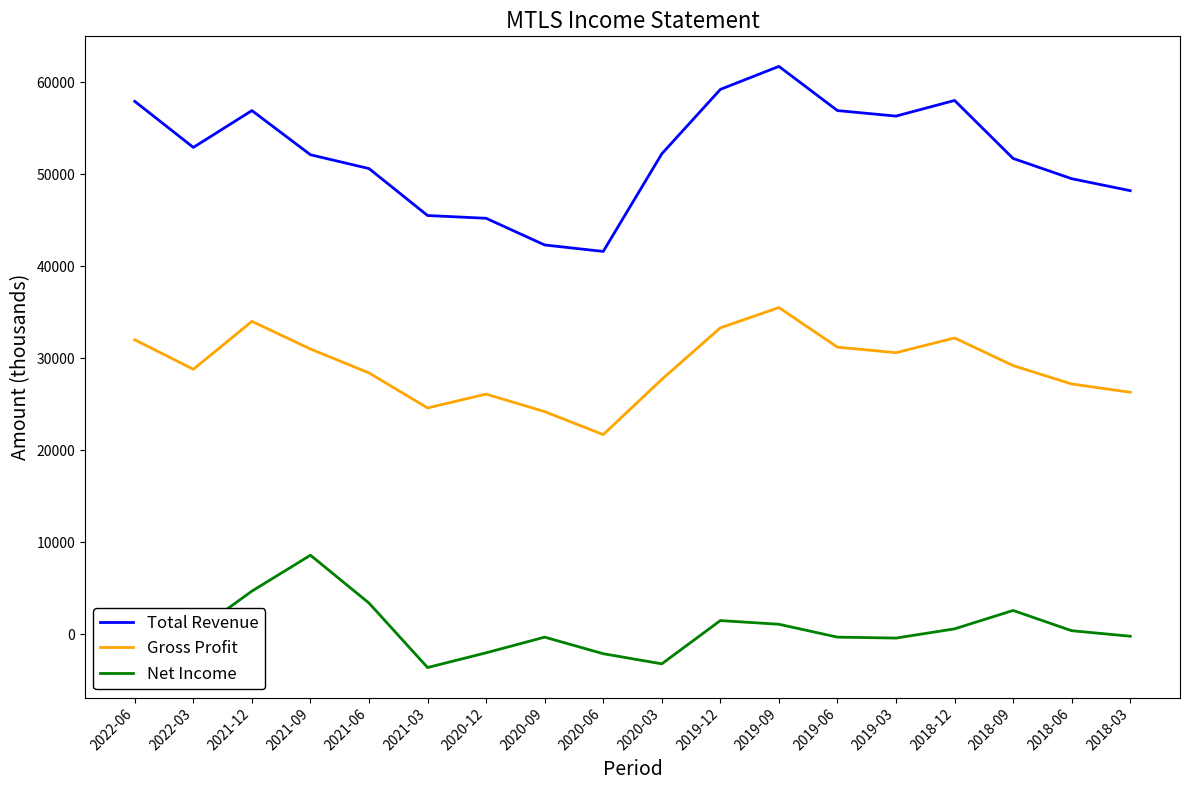

True or false: Total Revenue and Net Income cross at least once.

False